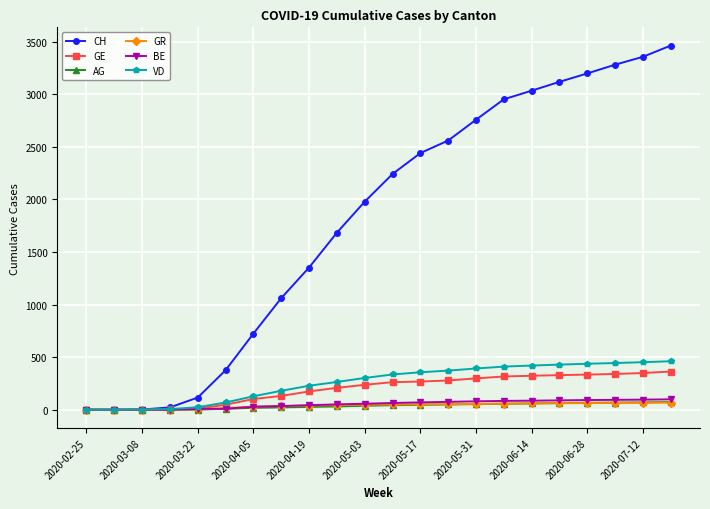

Which series has the widest spread of values?

CH